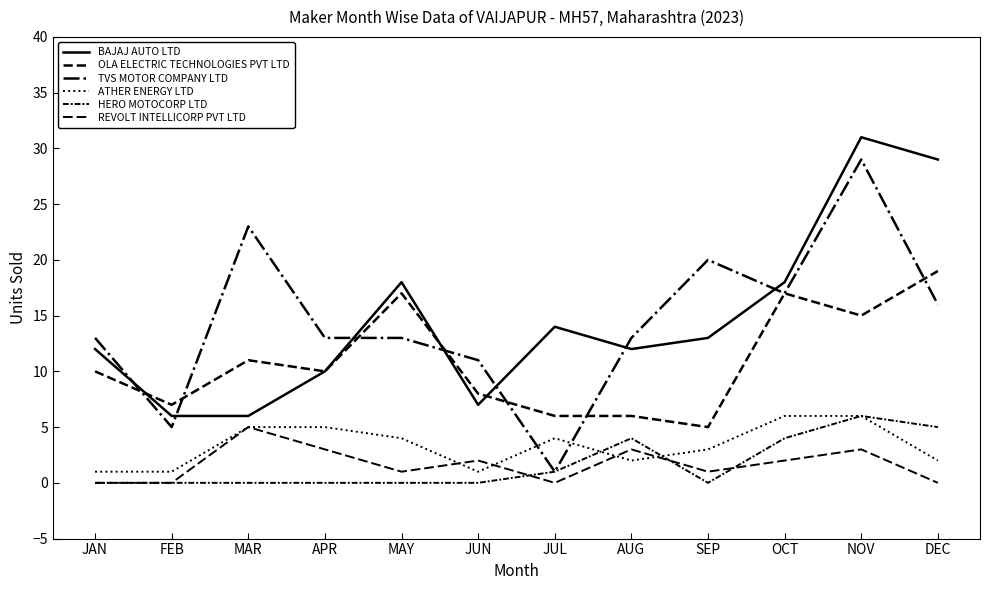

Where does the BAJAJ AUTO LTD series first go above 13?

MAY